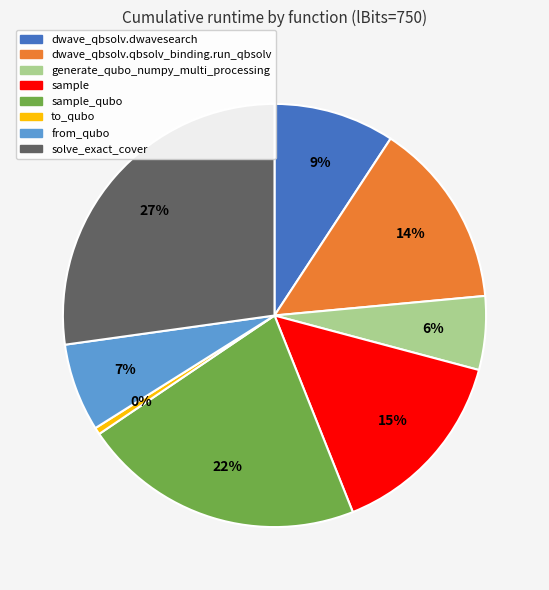

To the nearest percent, what is the difference between the dwave_qbsolv.dwavesearch and solve_exact_cover slice percentages?

18%